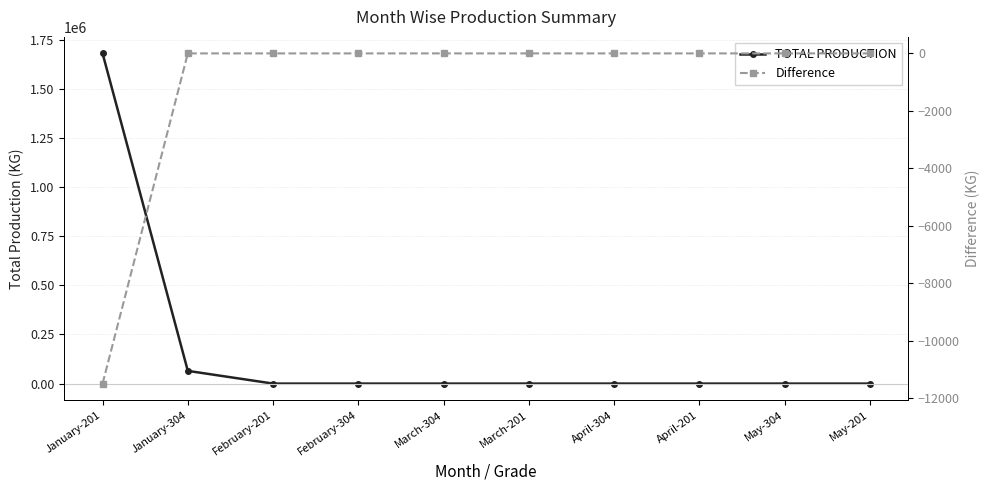

The value of TOTAL PRODUCTION at May-304 is 811854.1. True or false?

False